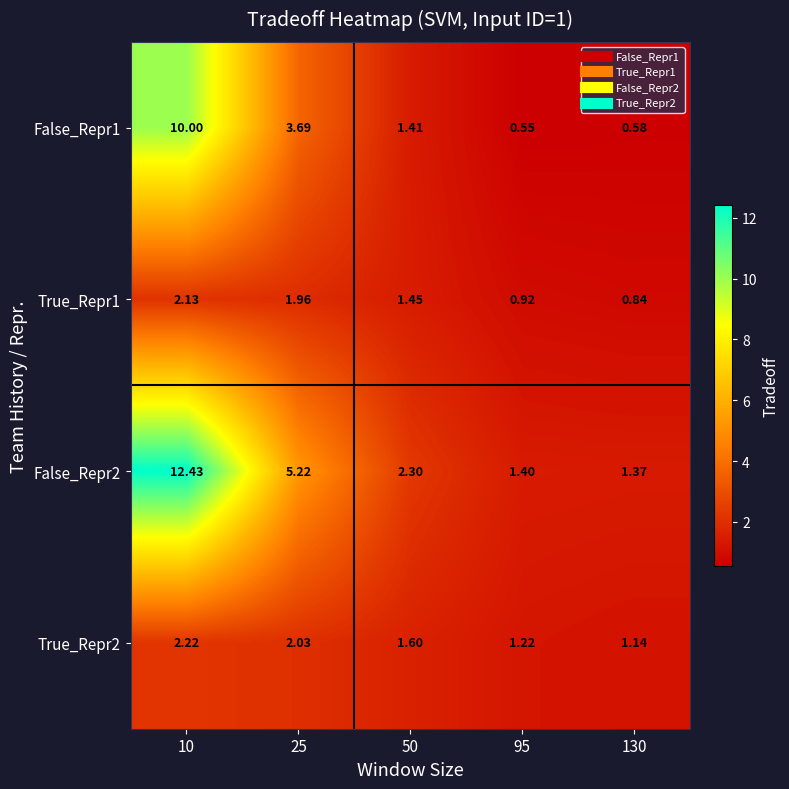

At how many categories does at least one series exceed 0?

5